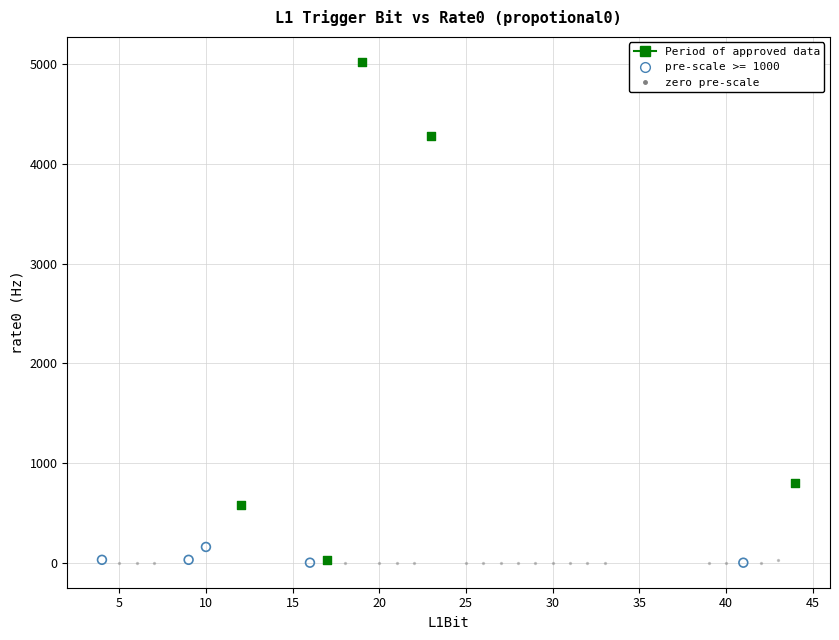

Which series reaches the maximum Y coordinate?

Period of approved data